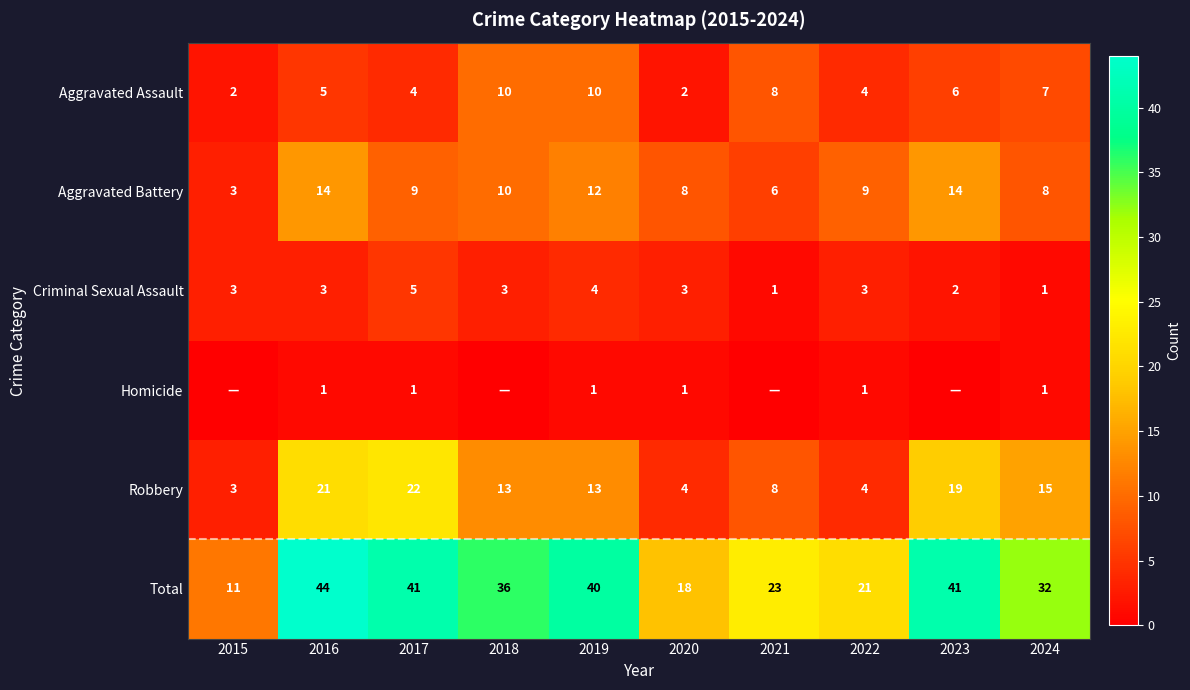

At which label is Aggravated Assault closest to 6?

2023